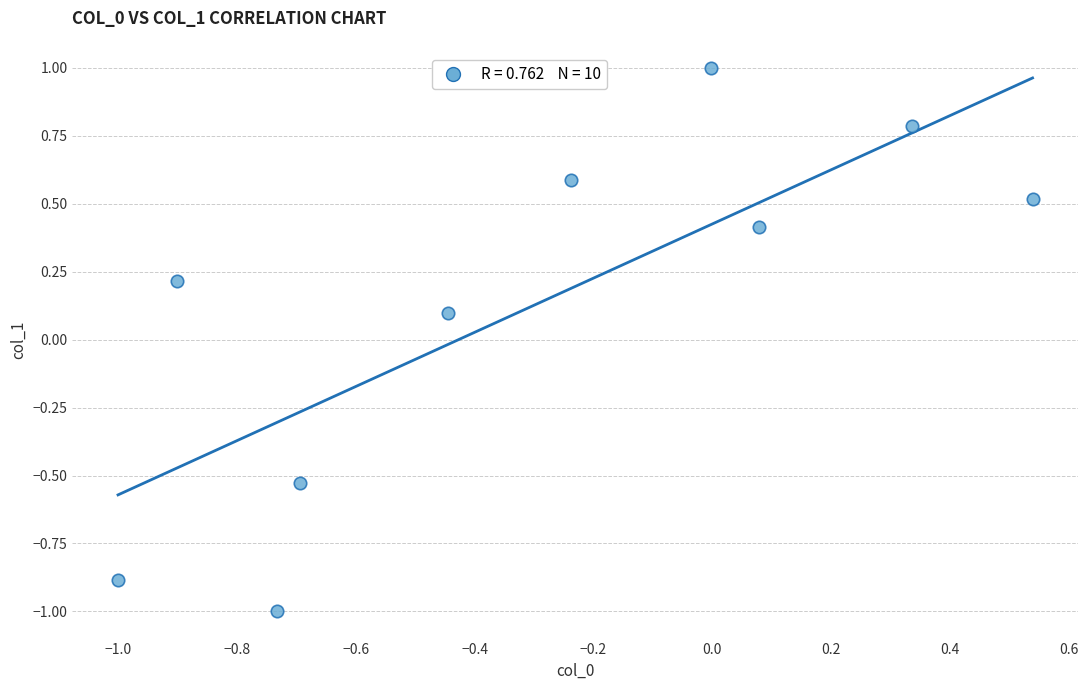

What is the range of Y values (max minus min)?

2.0